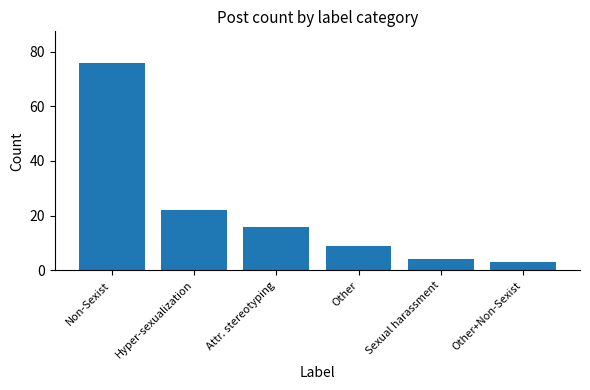

Reading left to right, extract all data points from this chart.

Non-Sexist=76	Hyper-sexualization=22	Attr. stereotyping=16	Other=9	Sexual harassment=4	Other+Non-Sexist=3